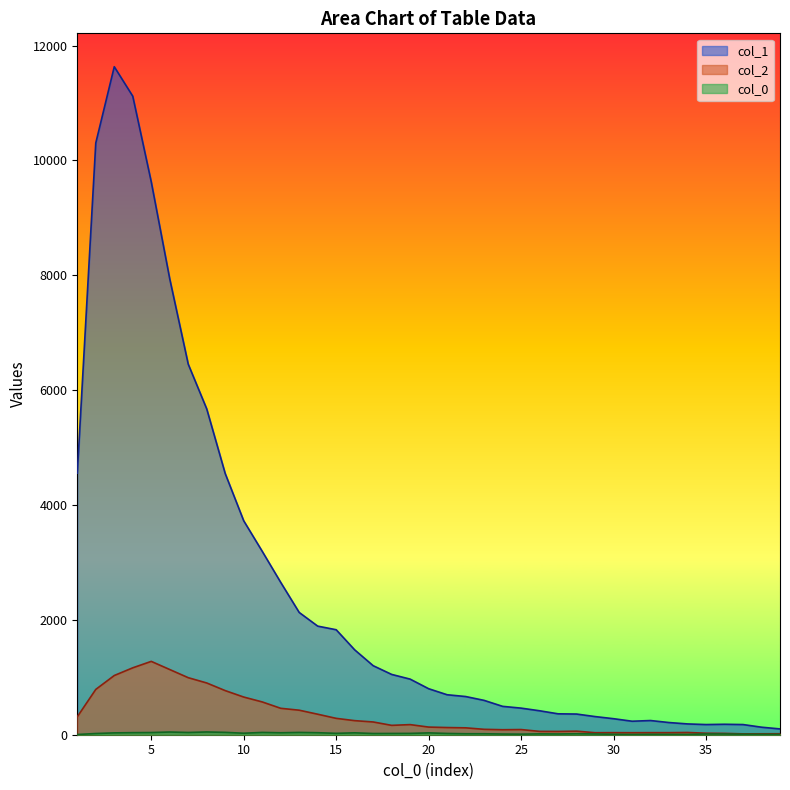

Does the chart display data point markers on the line(s)?

No